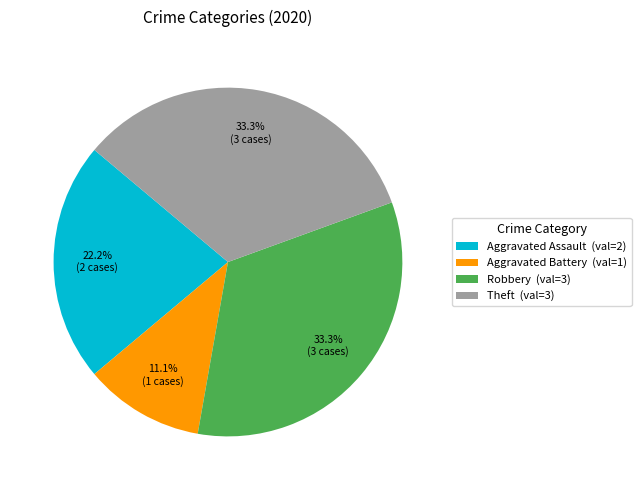

Is the sum of Theft and Aggravated Battery greater than half?

No